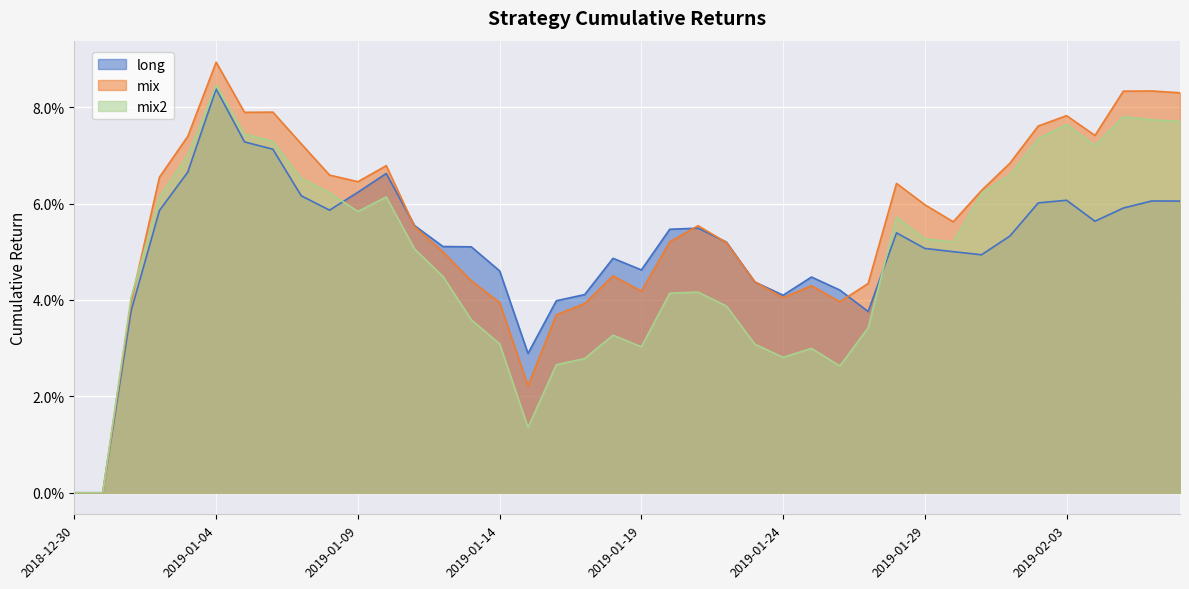

What value does the mix2 series have at 2019-02-06?

0.1